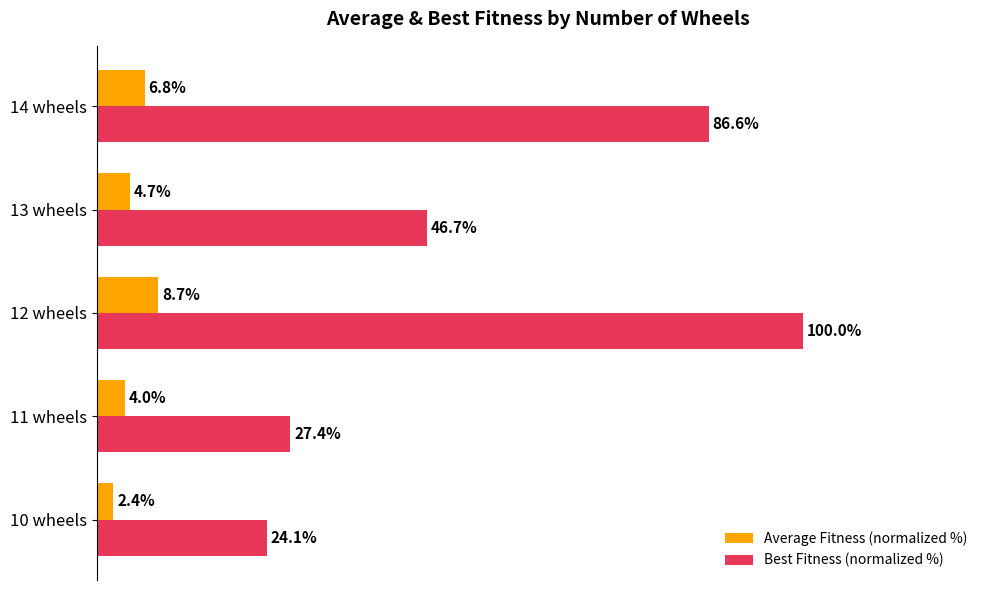

Which category has the highest value across all series?

12 wheels